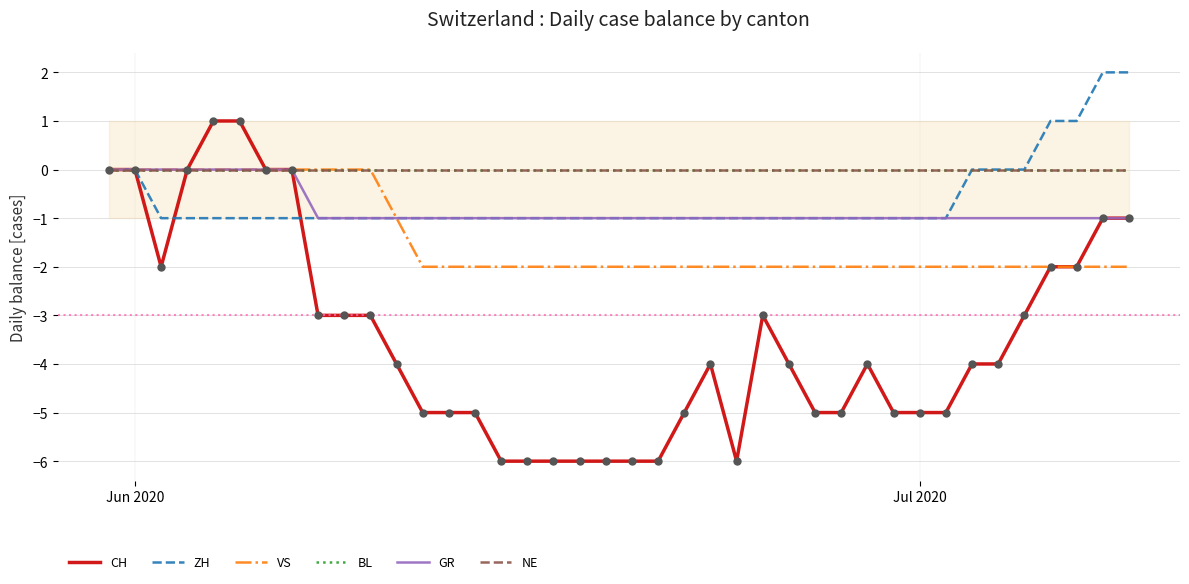

At how many categories does at least one series exceed 0?

6